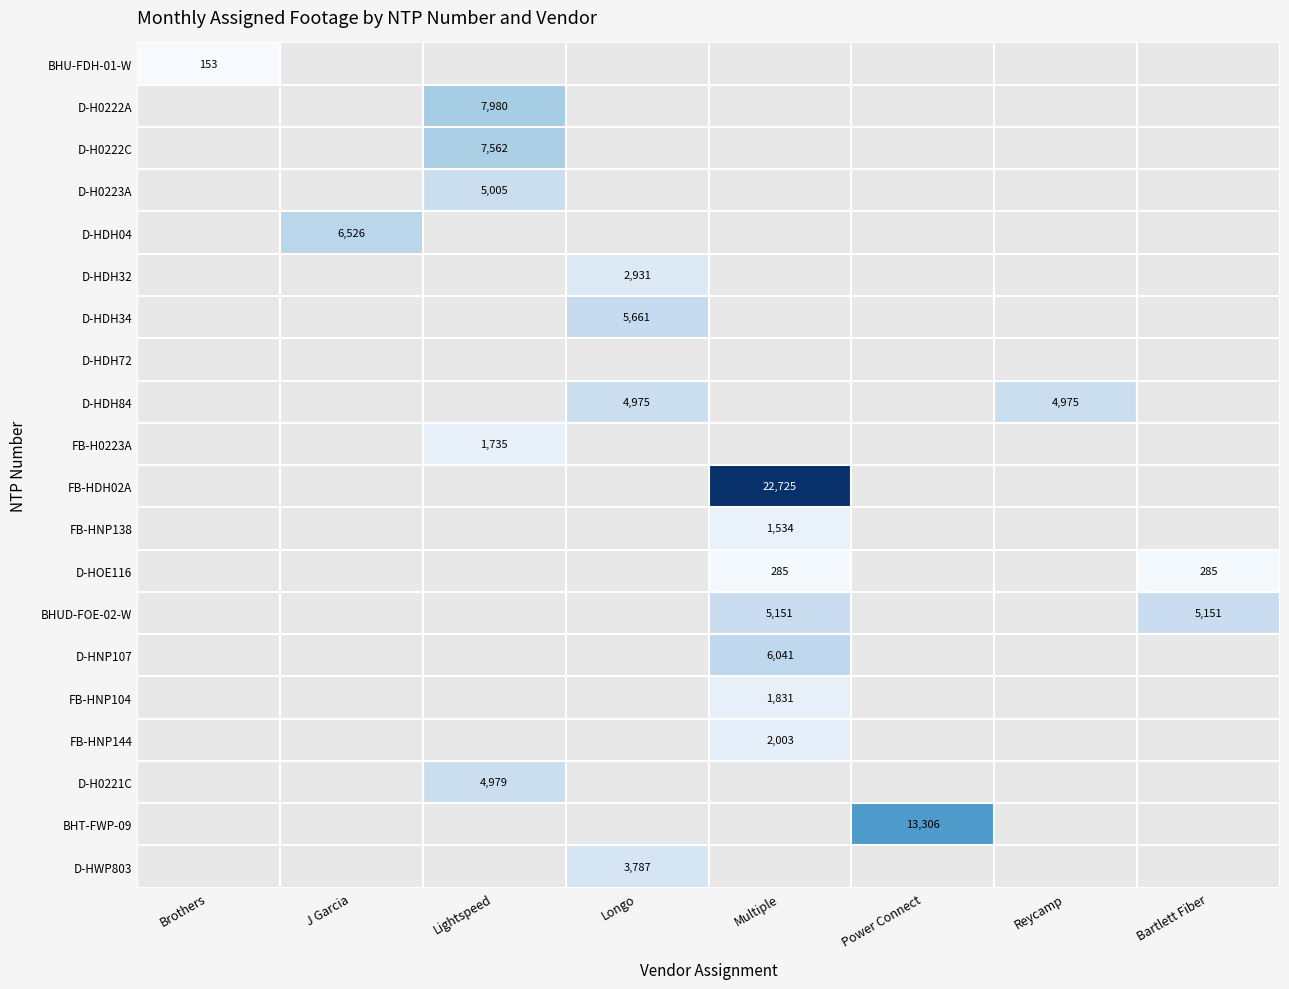

The value of D-H0223A at Lightspeed is 5005. True or false?

True